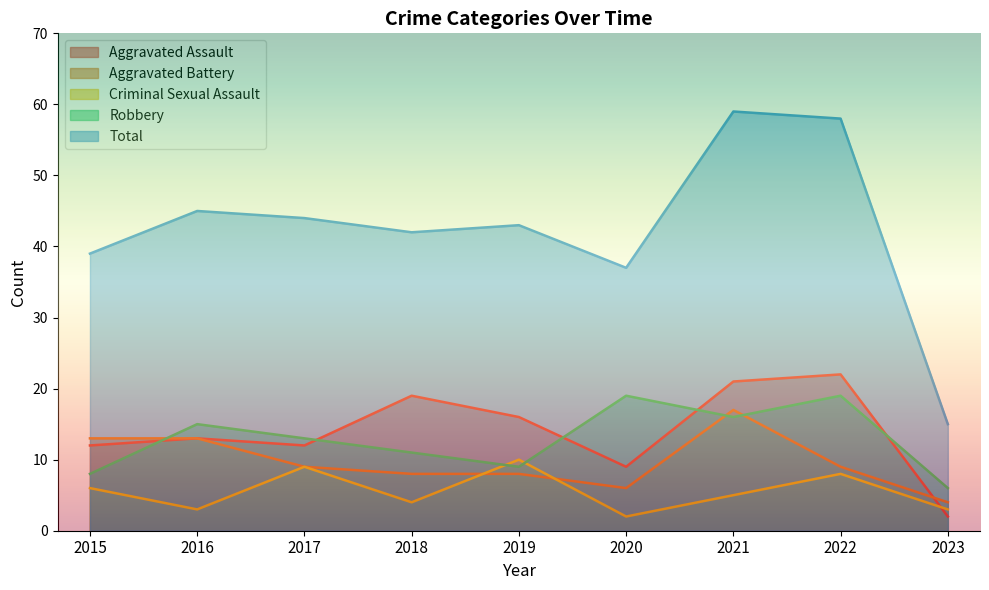

Which has a higher value, 2020 or 2023?

2020